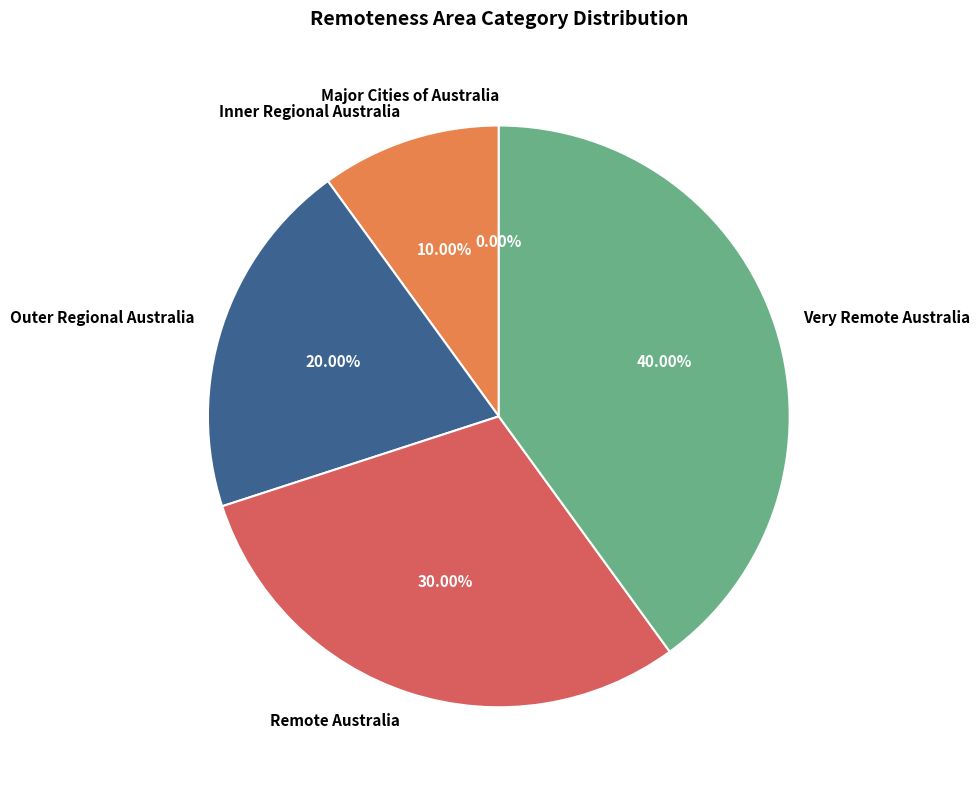

True or false: Remote Australia accounts for 16% of the total.

False